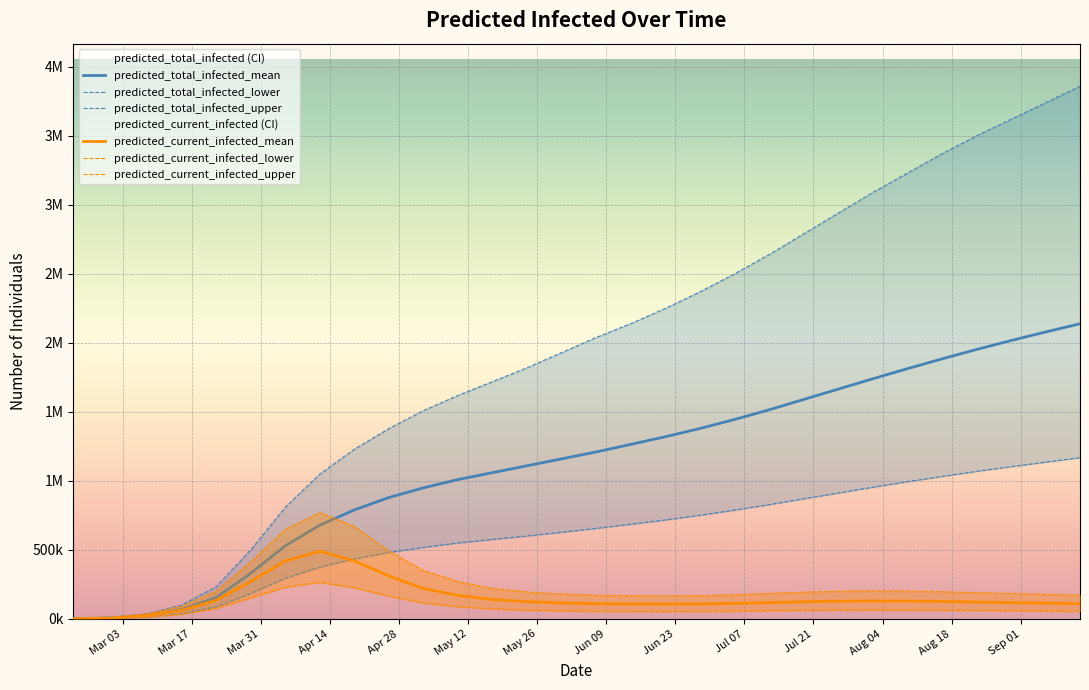

True or false: predicted_current_infected_lower and predicted_current_infected_upper cross at least once.

False